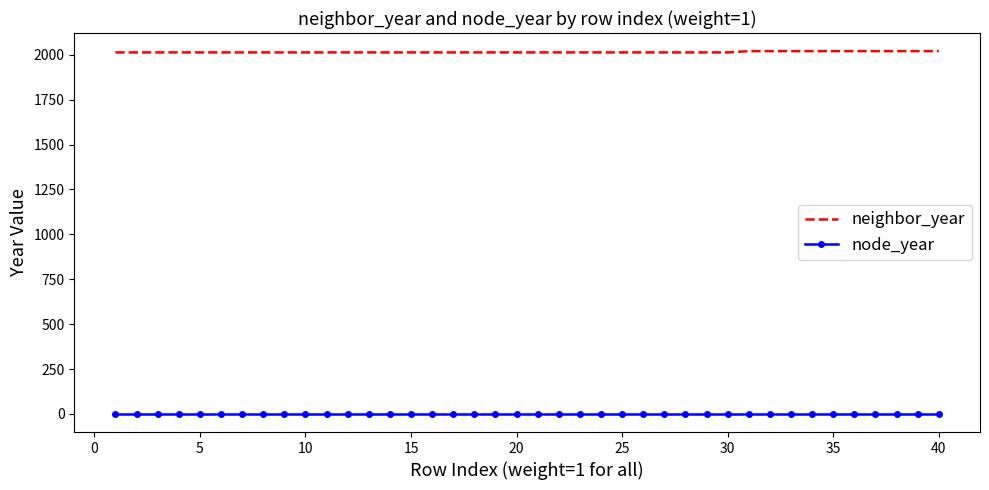

List the series in order of their peak value, highest first.

neighbor_year, node_year